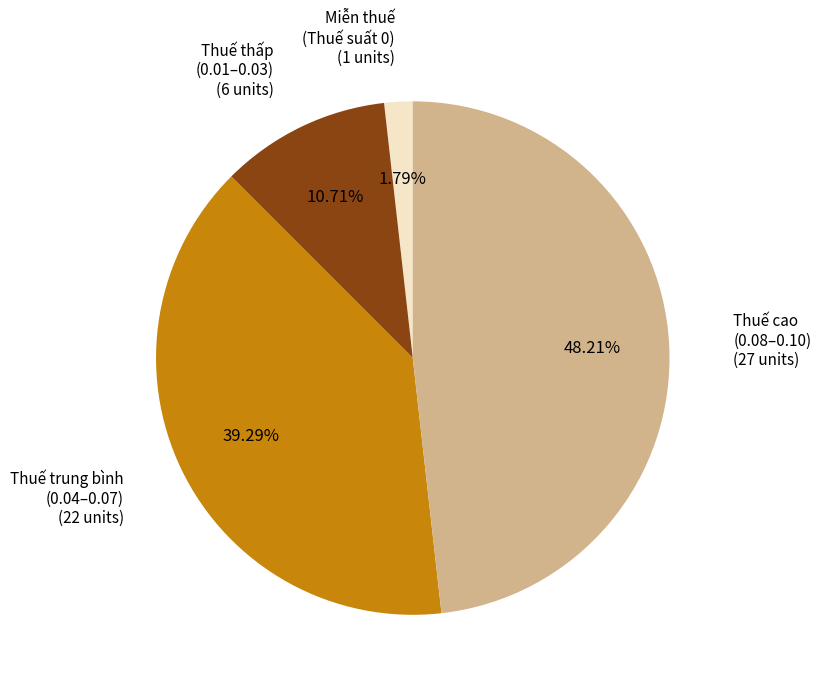

Is there any slice that represents more than half of the pie?

No